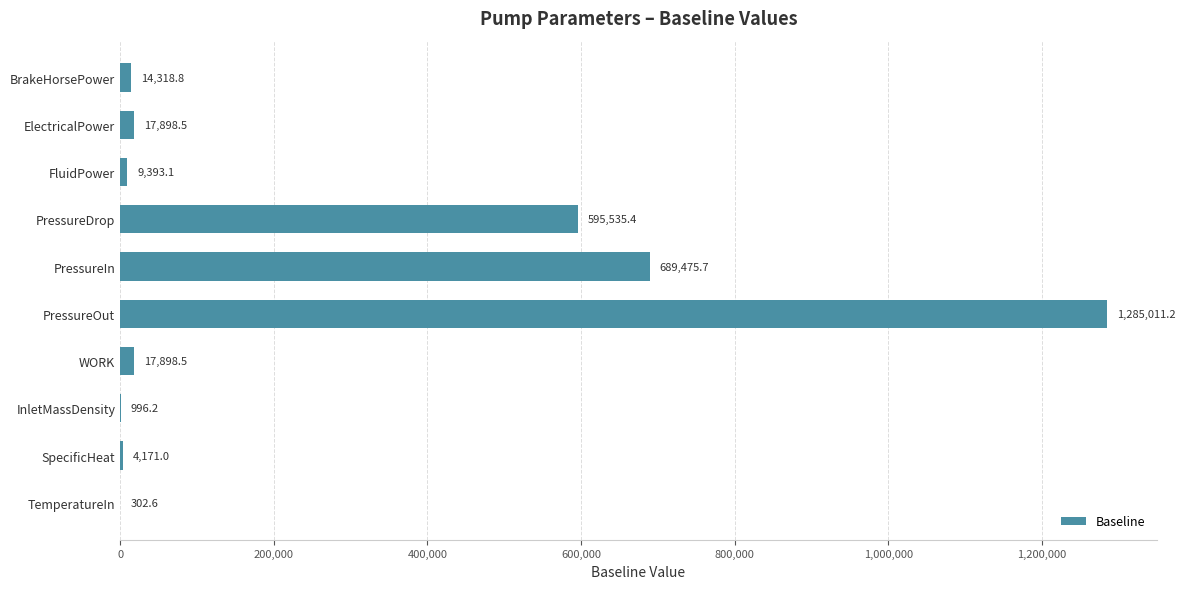

What is the maximum value shown in the chart?

1285011.2